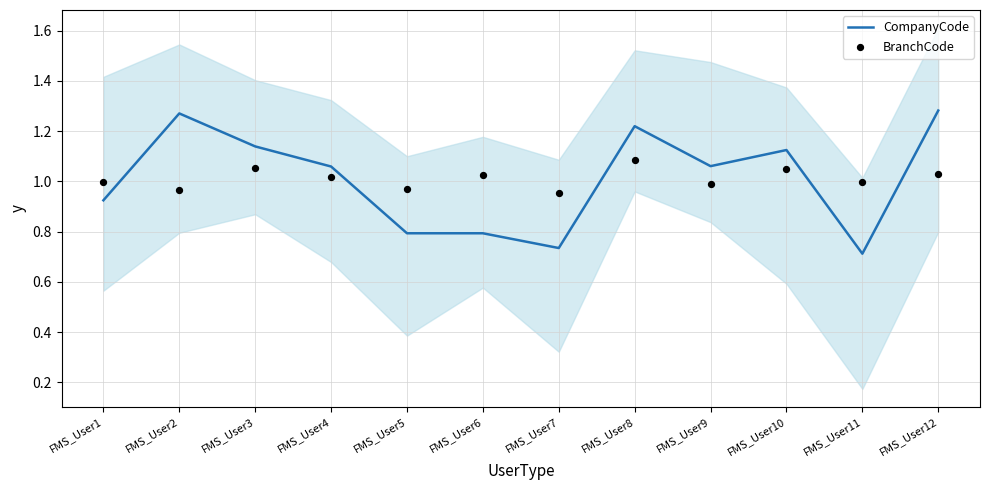

What are all the series names shown in the legend?

CompanyCode, BranchCode